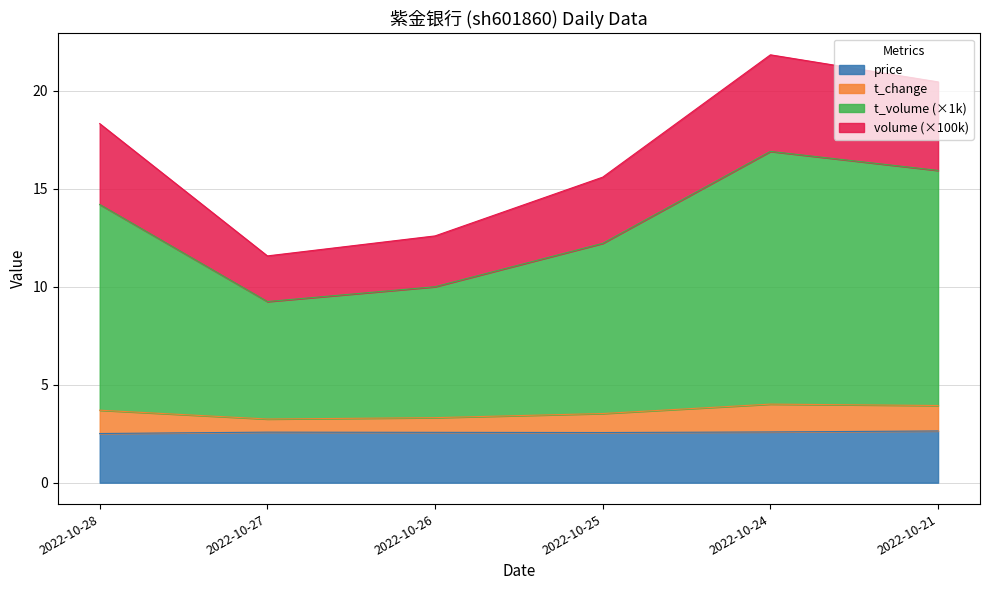

True or false: t_volume and volume cross at least once.

False